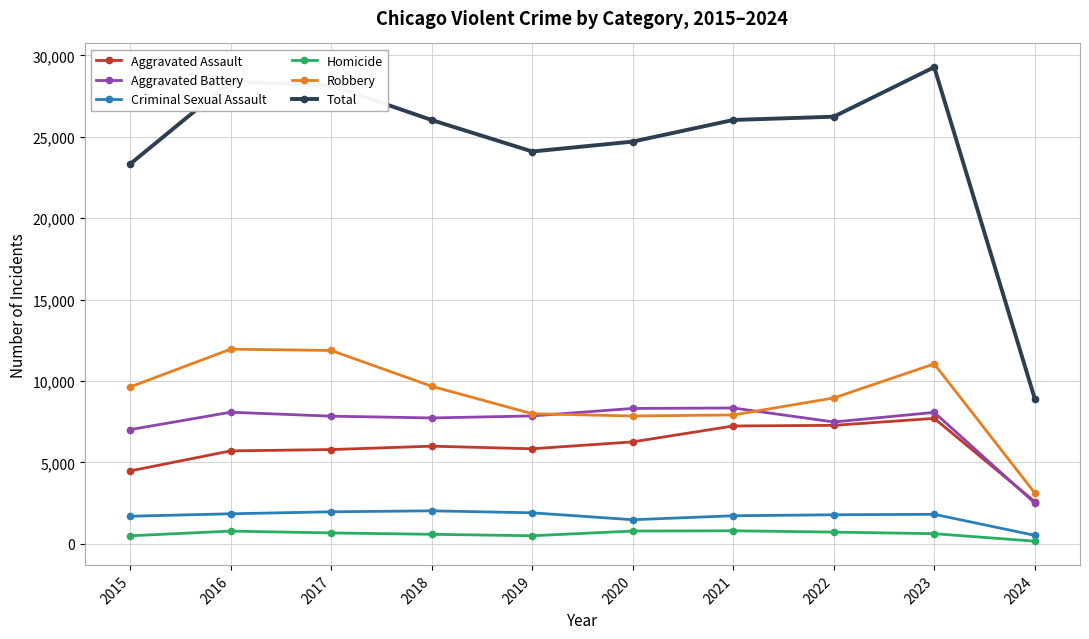

True or false: Aggravated Assault has more than 0 points higher than both neighbors.

True